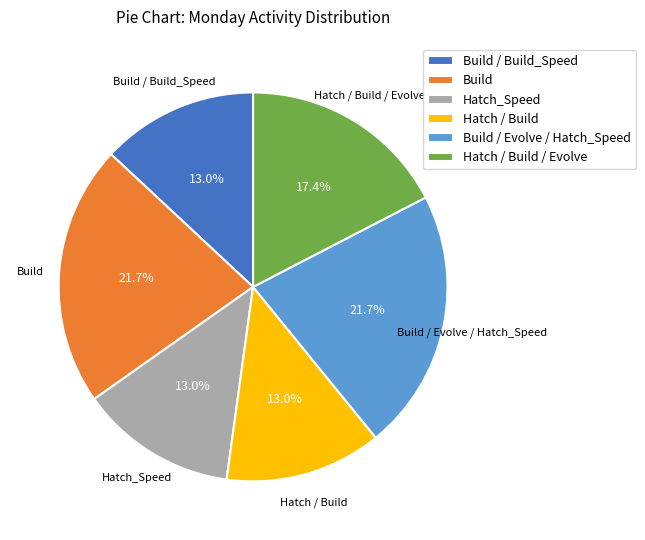

Combined, do Build and Hatch_Speed account for over 50%?

No